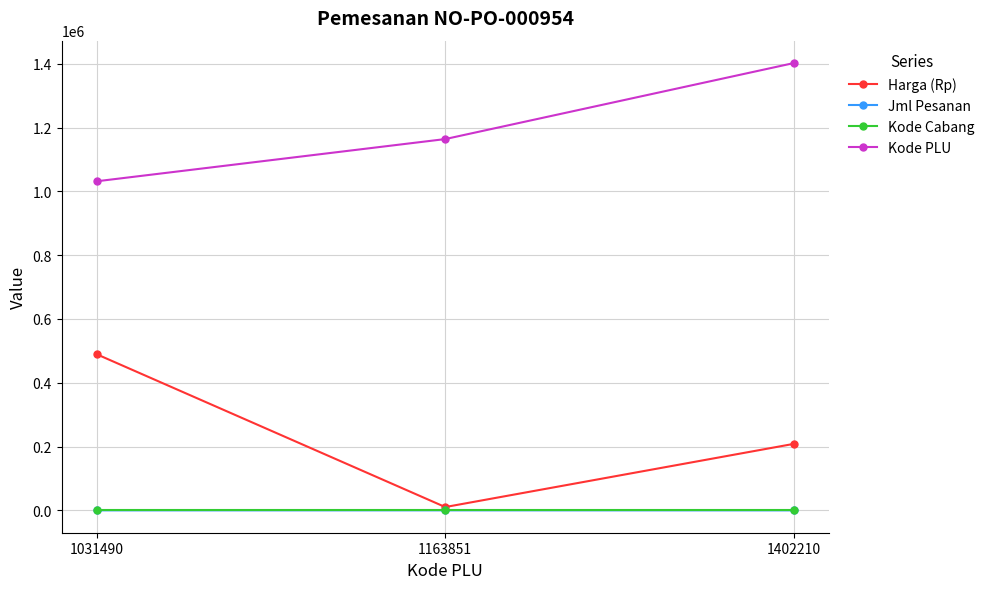

What is the sum of the Harga (Rp) values at 1402210 and 1031490?

698100.0